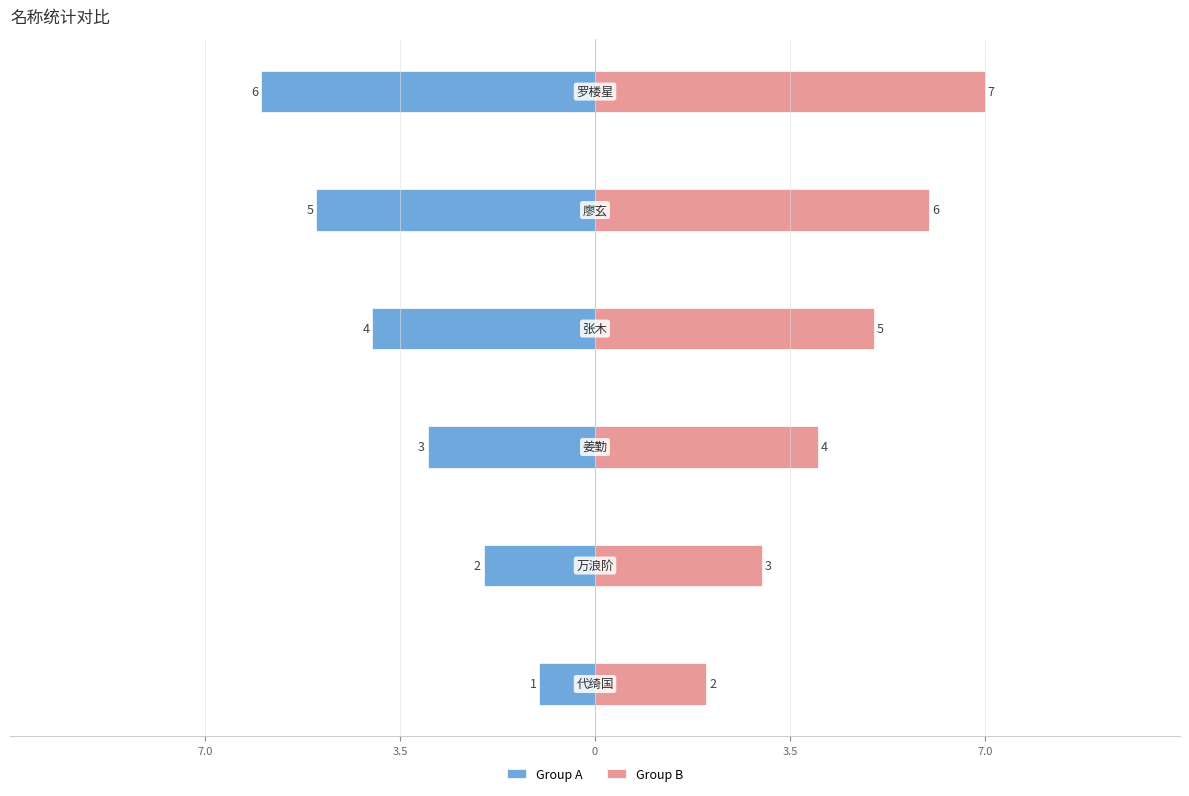

Between 7.0 and 3.5, which is larger?

7.0